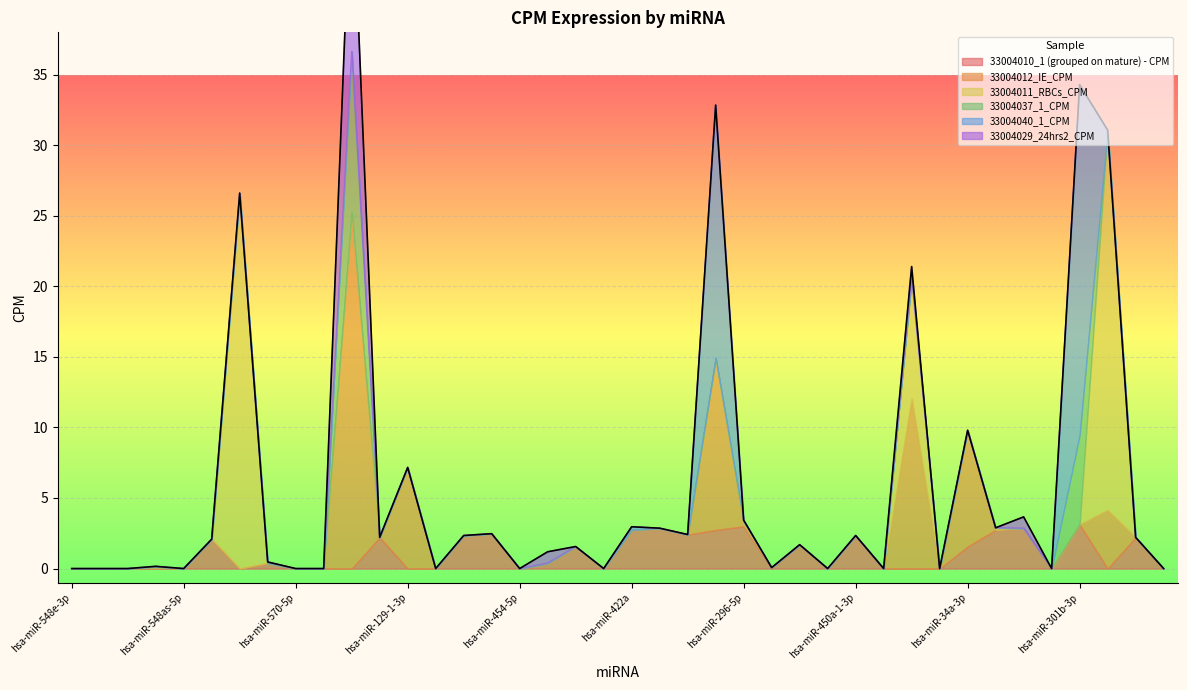

What is the sum of all 33004012_IE_CPM values?

69.3